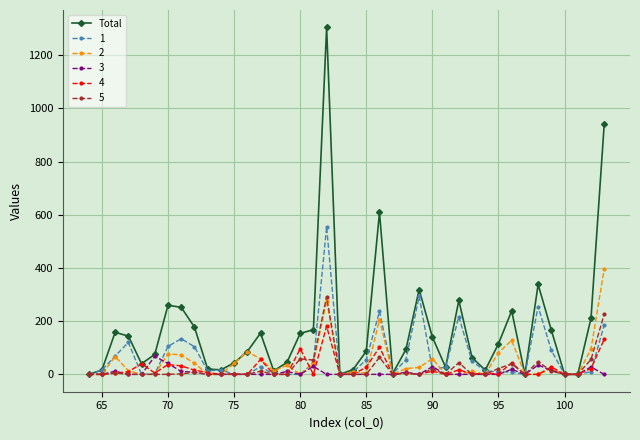

How many values in the Total series are below 94?

20